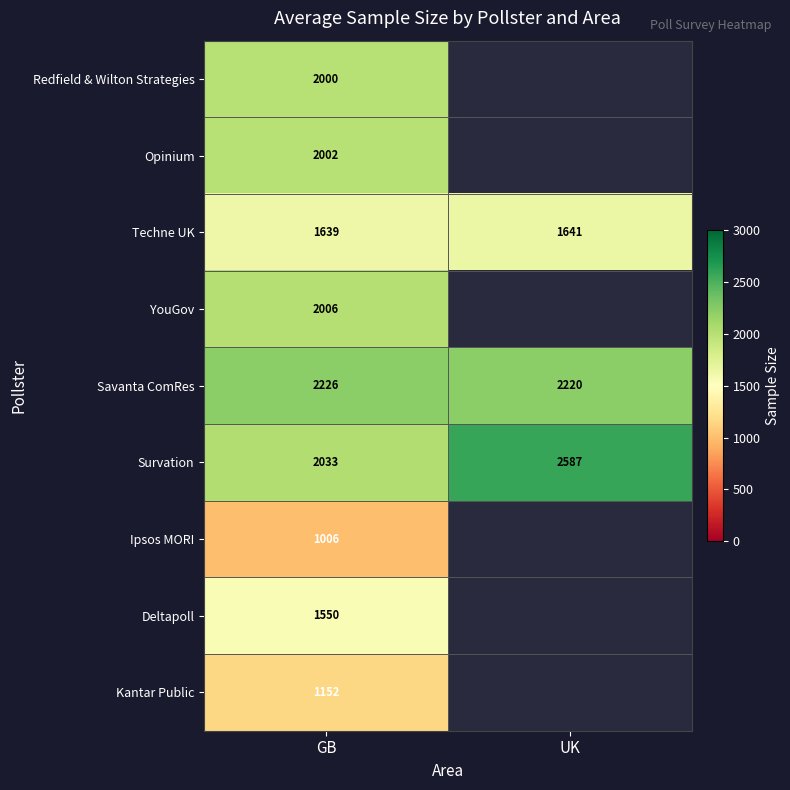

The value of Savanta ComRes at UK is 2220. True or false?

True